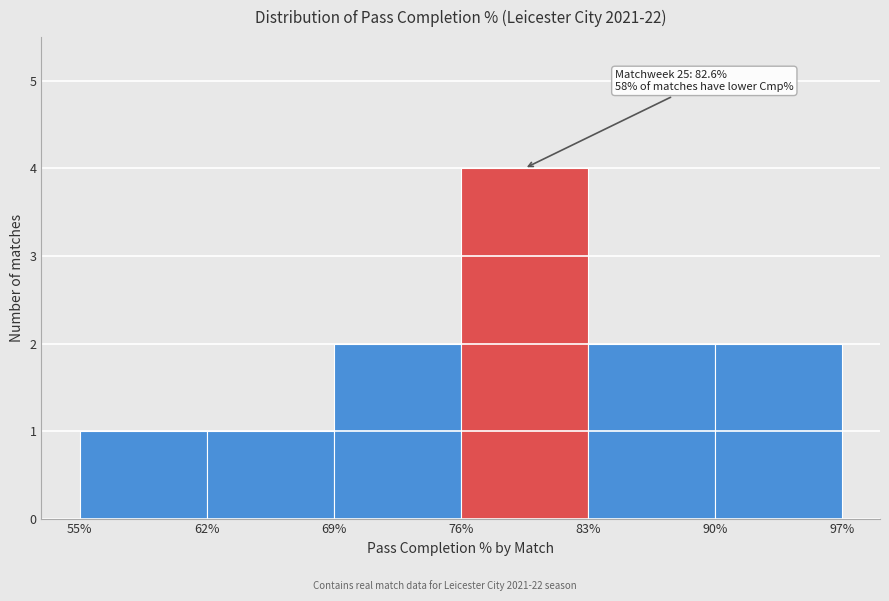

Over which range of the x-axis is the bar tallest?

76% to 83%